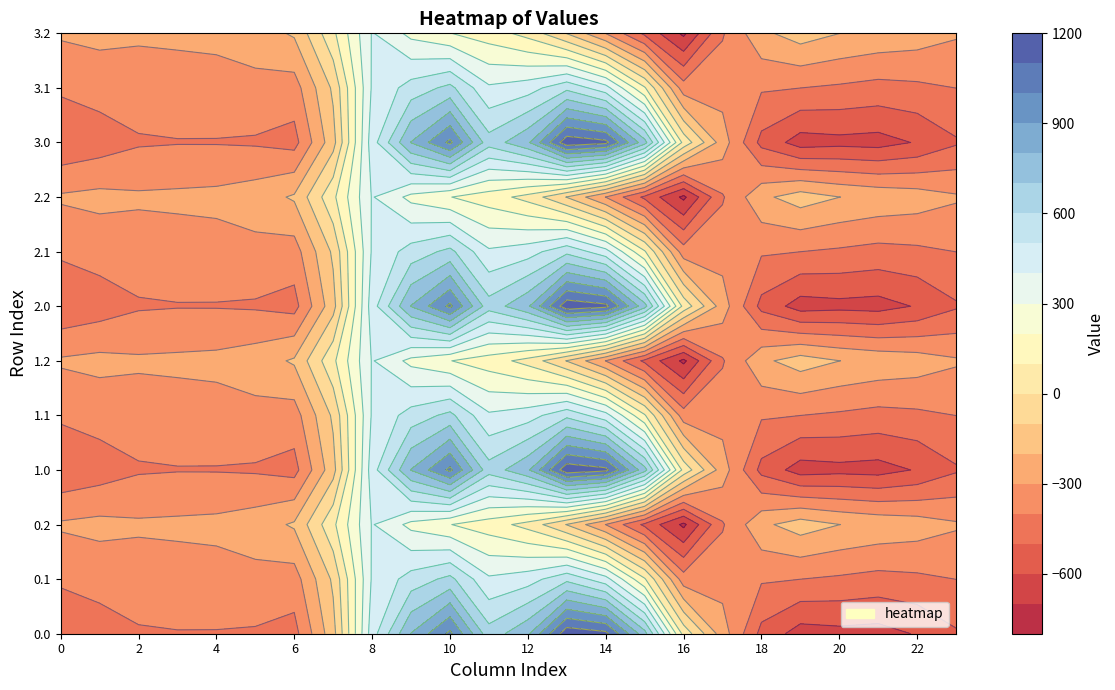

Is the value of 3.1 at 10 greater than the value of 0.2 at 11?

Yes